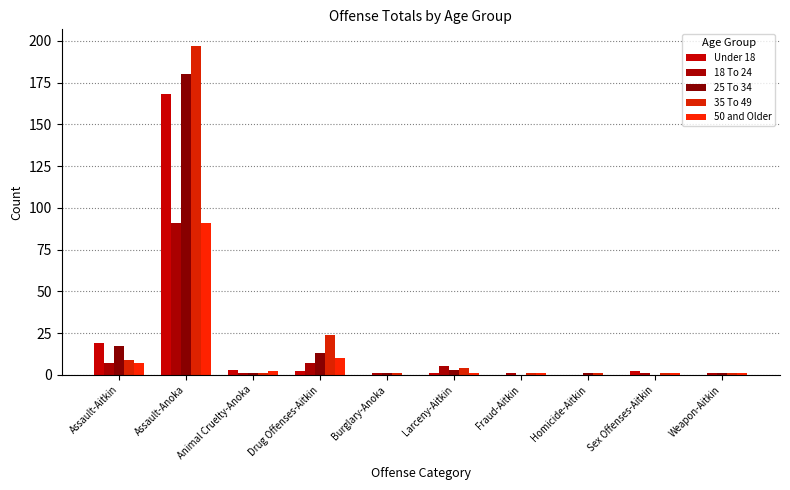

Reading left to right, transcribe all the data shown in this chart.

Under 18: 19	168	3	2	0	1	0	0	2	0
18 To 24: 7	91	1	7	1	5	1	0	1	1
25 To 34: 17	180	1	13	1	3	0	1	0	1
35 To 49: 9	197	1	24	1	4	1	1	1	1
50 and Older: 7	91	2	10	0	1	1	0	1	1